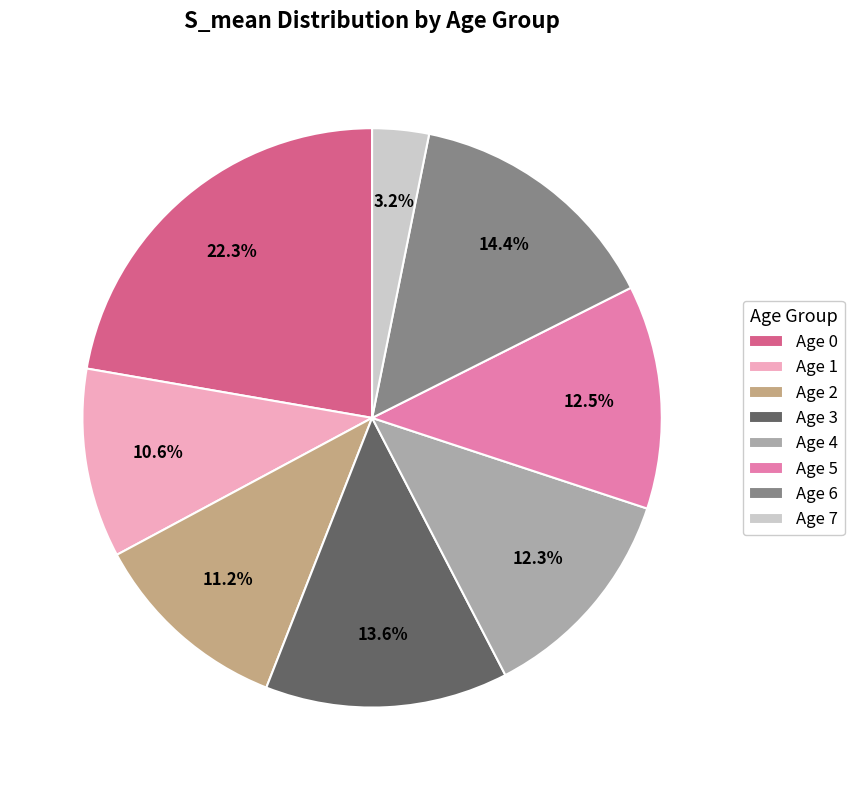

Combined, do Age 2 and Age 6 account for over 50%?

No